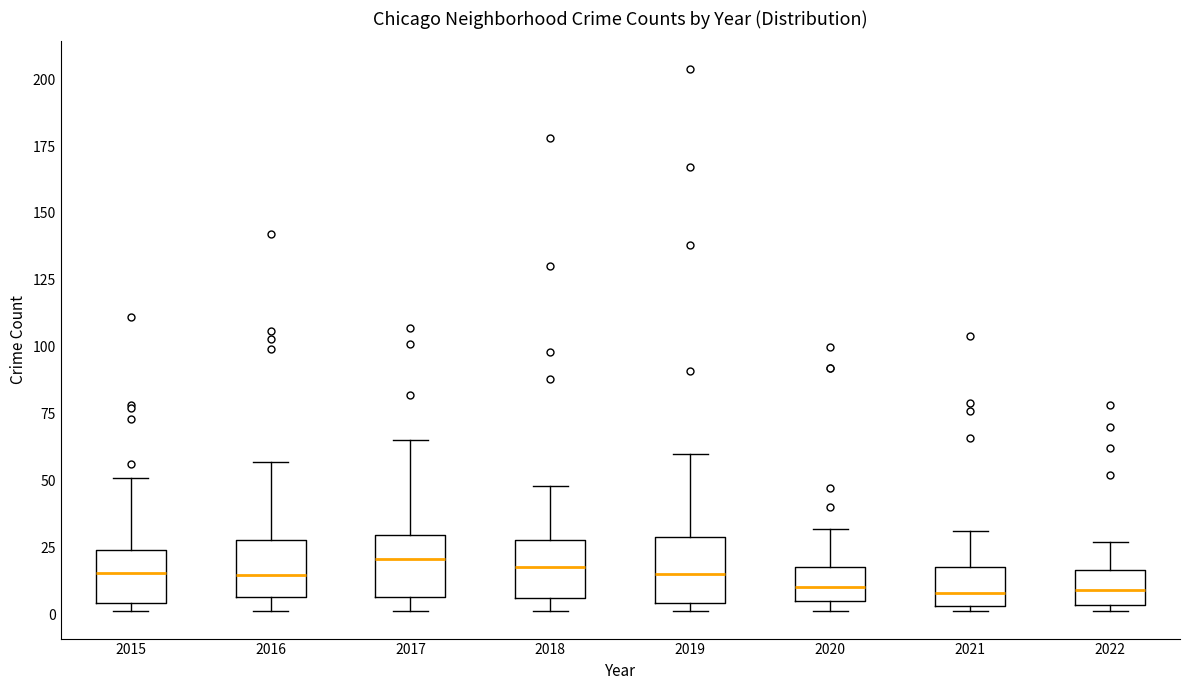

Reading left to right, read every box against the y-axis: the position of its median line, the range the box covers, and the ends of its whiskers. The values are not printed on the chart, so give them approximately, as read against the axis.

2015: median 15, box 5 to 25, whiskers 0 to 50
2016: median 15, box 5 to 30, whiskers 0 to 55
2017: median 20, box 5 to 30, whiskers 0 to 65
2018: median 20, box 5 to 30, whiskers 0 to 50
2019: median 15, box 5 to 30, whiskers 0 to 60
2020: median 10, box 5 to 20, whiskers 0 to 30
2021: median 10, box 5 to 20, whiskers 0 to 30
2022: median 10, box 5 to 15, whiskers 0 to 25